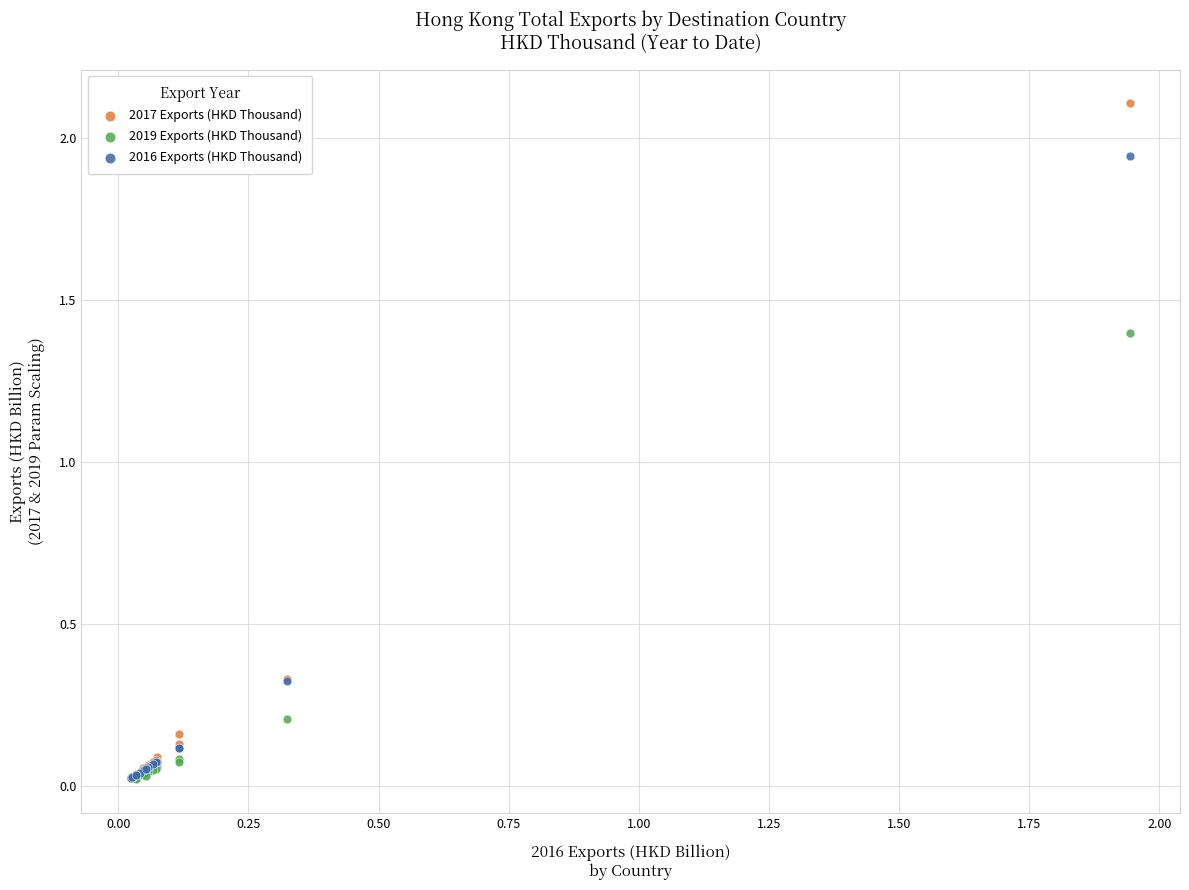

What are all the series names shown in the legend?

2017 Exports (HKD Thousand), 2019 Exports (HKD Thousand), 2016 Exports (HKD Thousand)